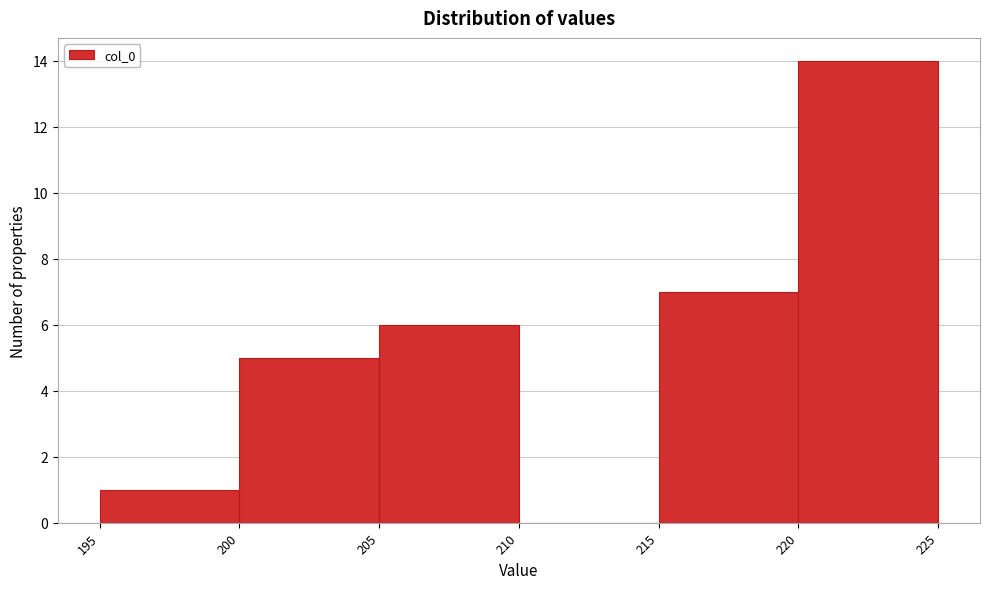

Over which range of the x-axis is the bar tallest?

220 to 225